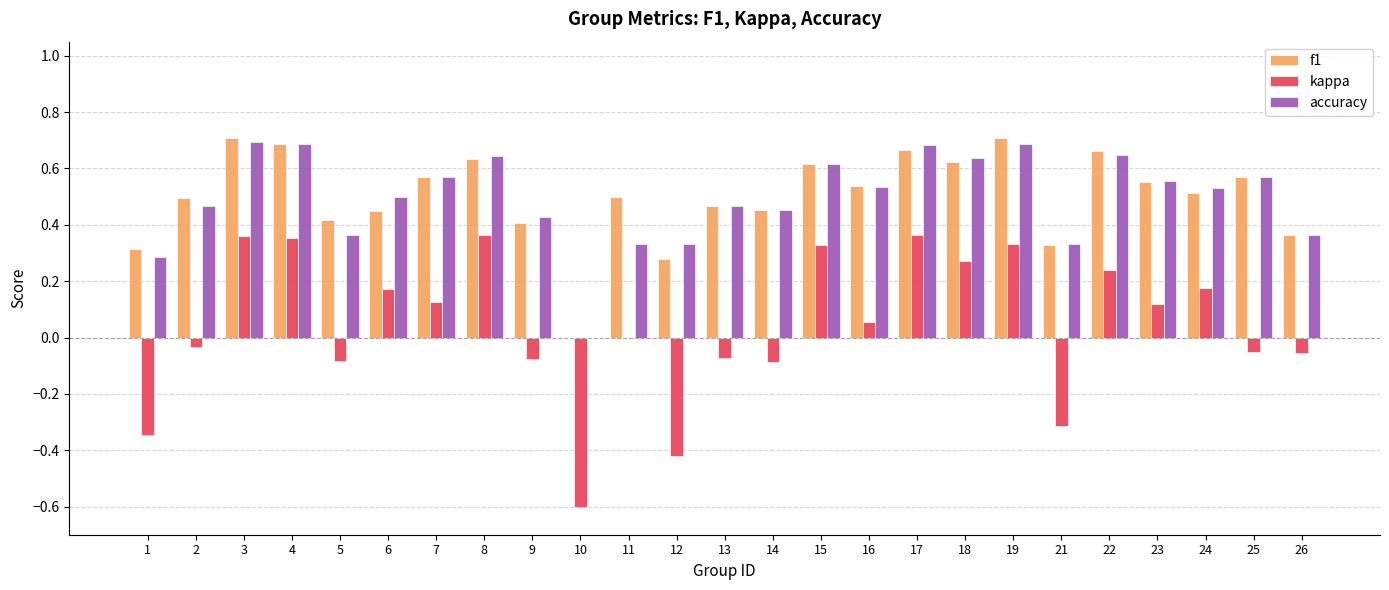

The f1 series shows 0.5 at 13. True or false?

True